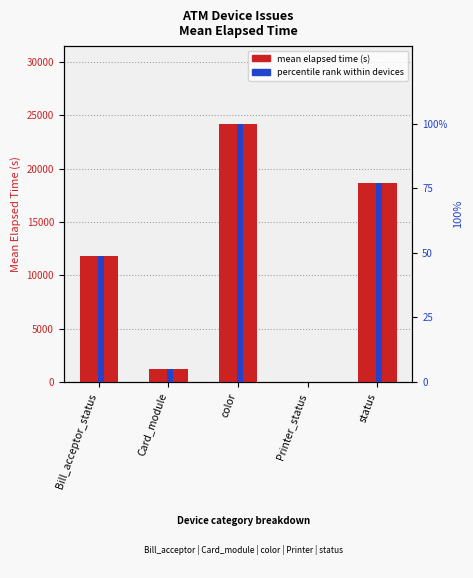

Which series has the largest total across all categories?

mean elapsed time (s)